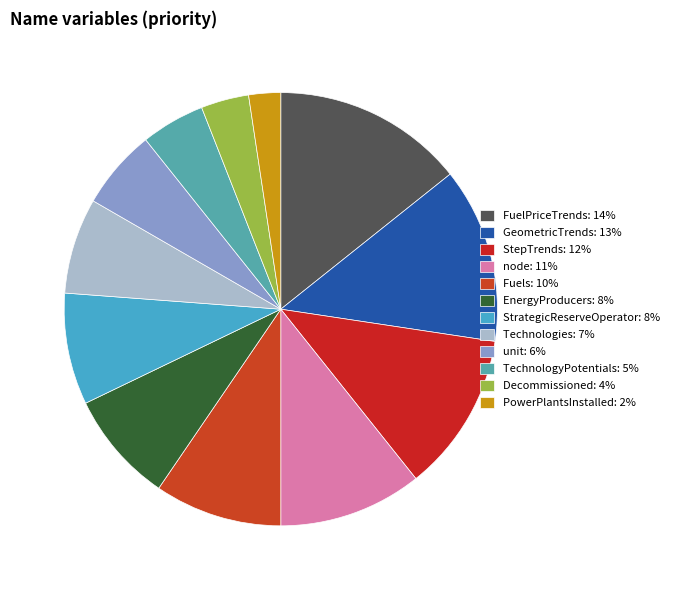

To the nearest percent, what portion does PowerPlantsInstalled represent?

2%